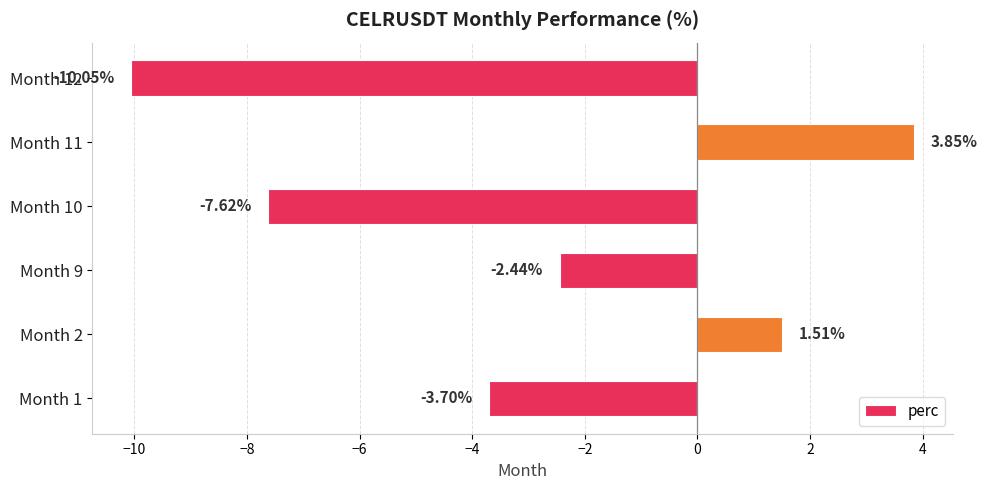

What is the change in value from Month 2 to Month 12?

-11.6